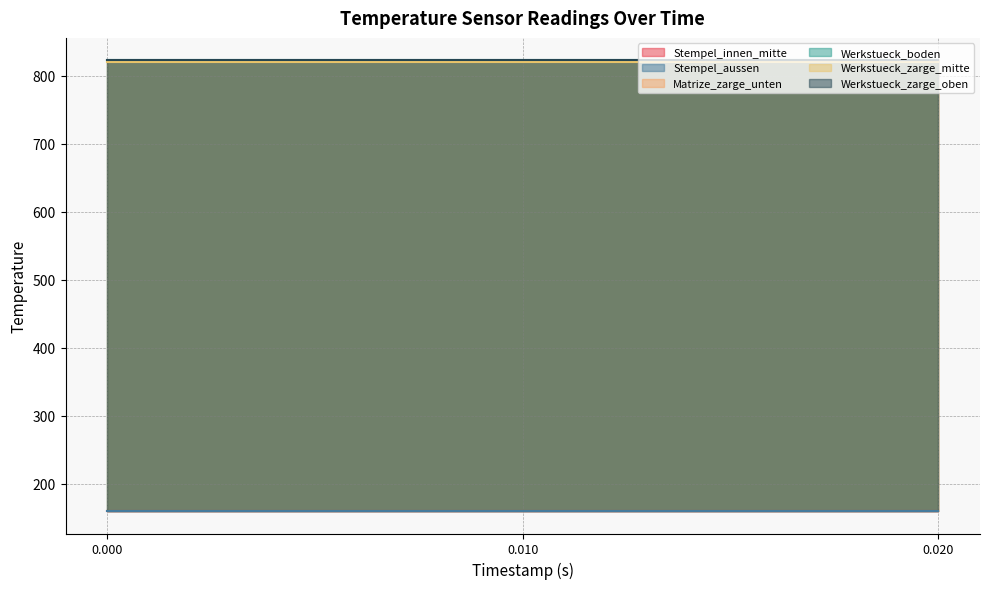

What are all the series names shown in the legend?

Stempel_innen_mitte, Stempel_aussen, Matrize_zarge_unten, Werkstueck_boden, Werkstueck_zarge_mitte, Werkstueck_zarge_oben